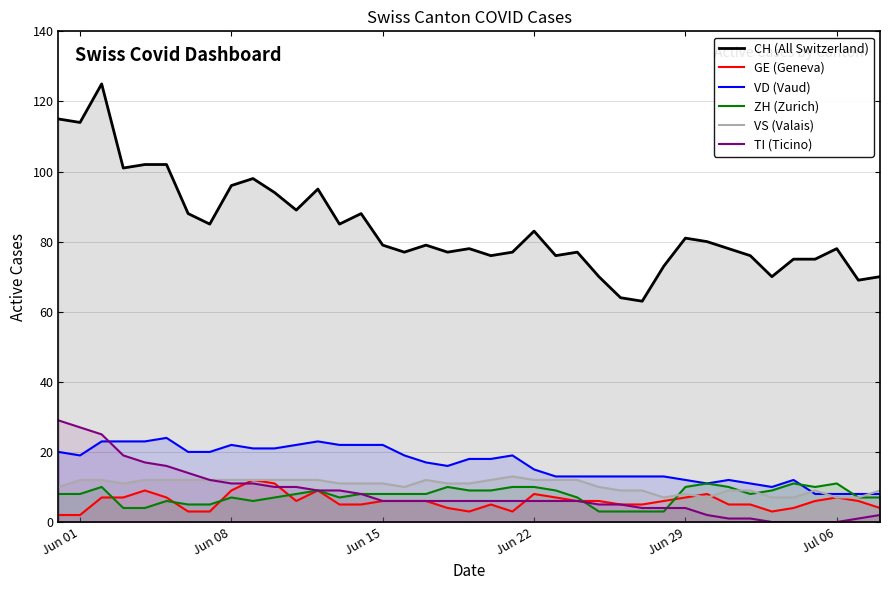

Count the GE (Geneva) values in the range 4 to 7.

25